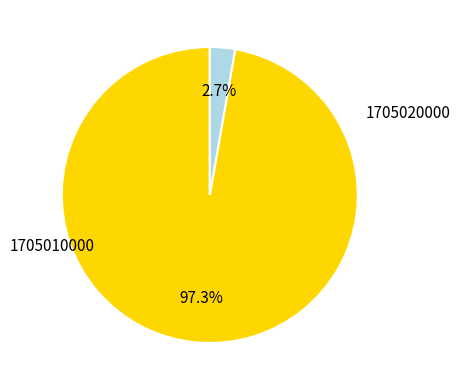

How much of the chart is everything except 1705010000?

2.7%